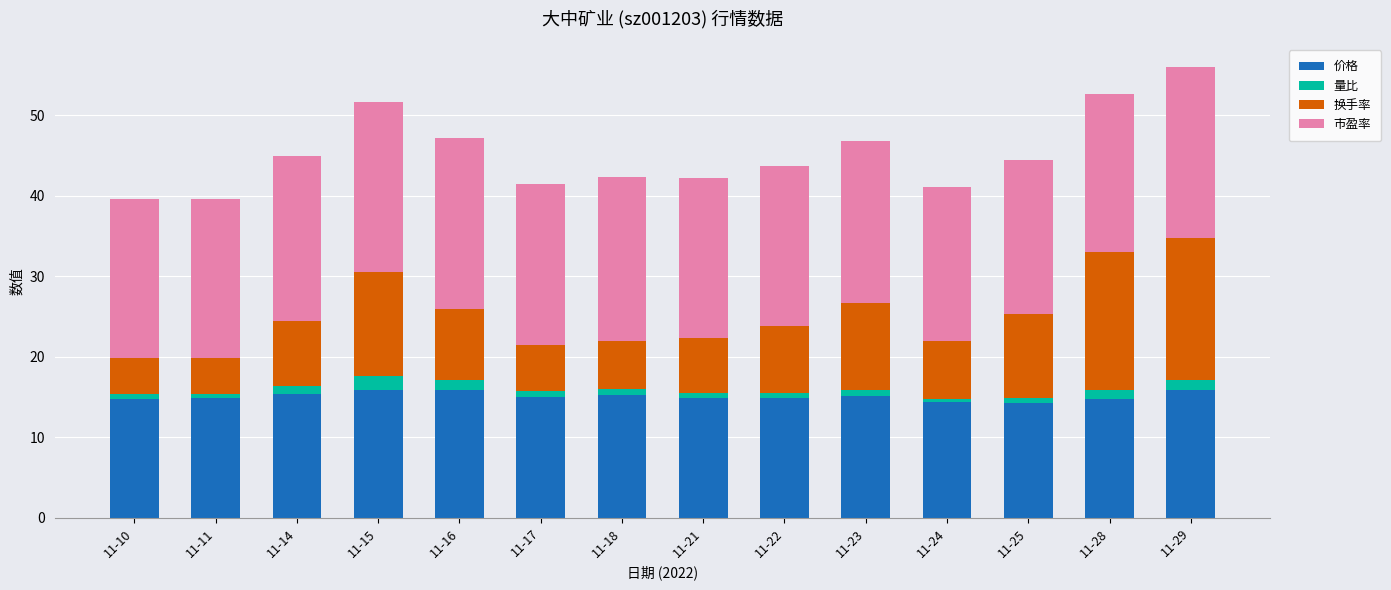

The 价格 series shows 24.8 at 11-25. True or false?

False